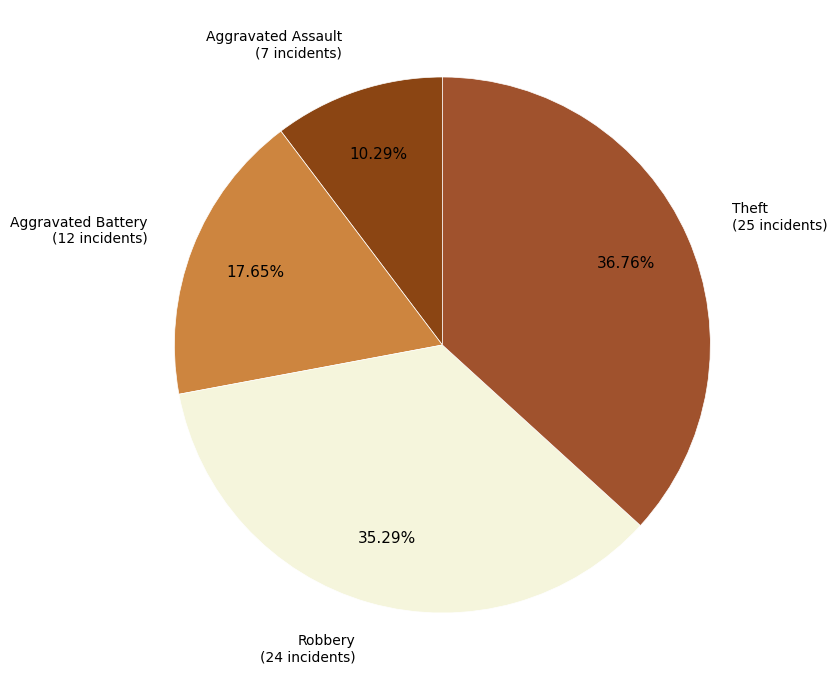

How many slices are in this pie chart?

4